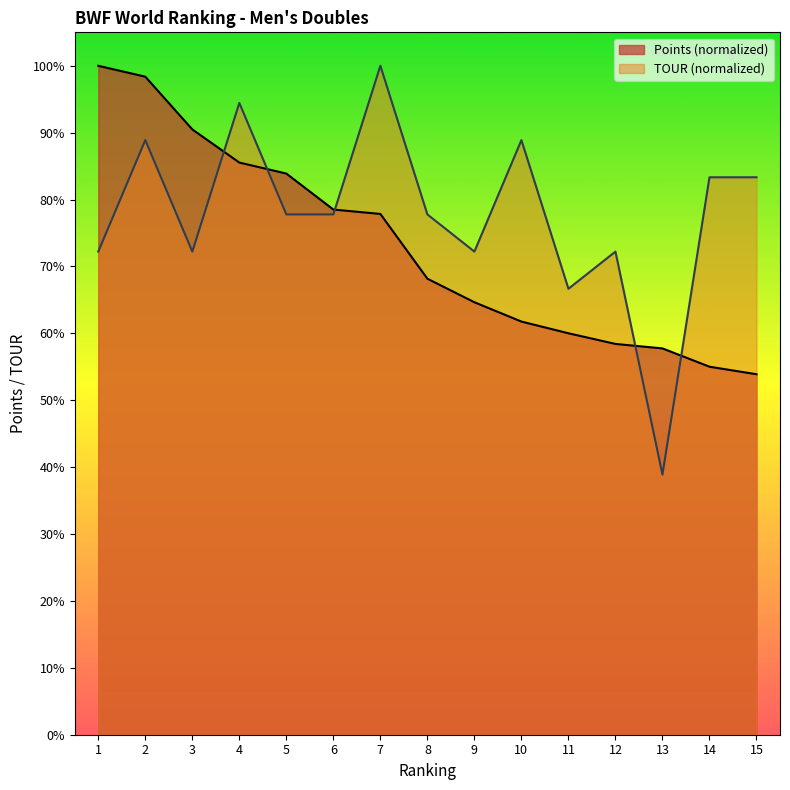

What are all the series names shown in the legend?

Points (normalized), TOUR (normalized)